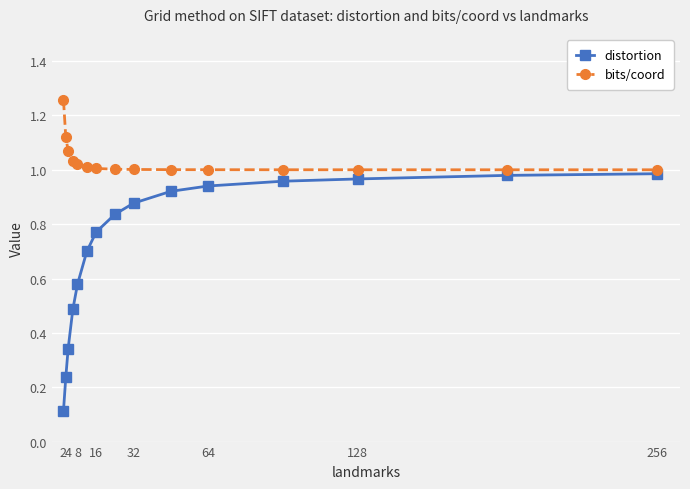

True or false: distortion and bits/coord intersect in this chart.

False